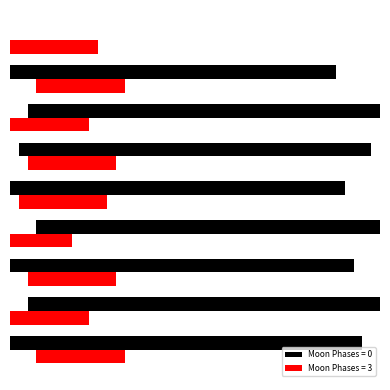

What is the difference between the maximum and minimum values?

3